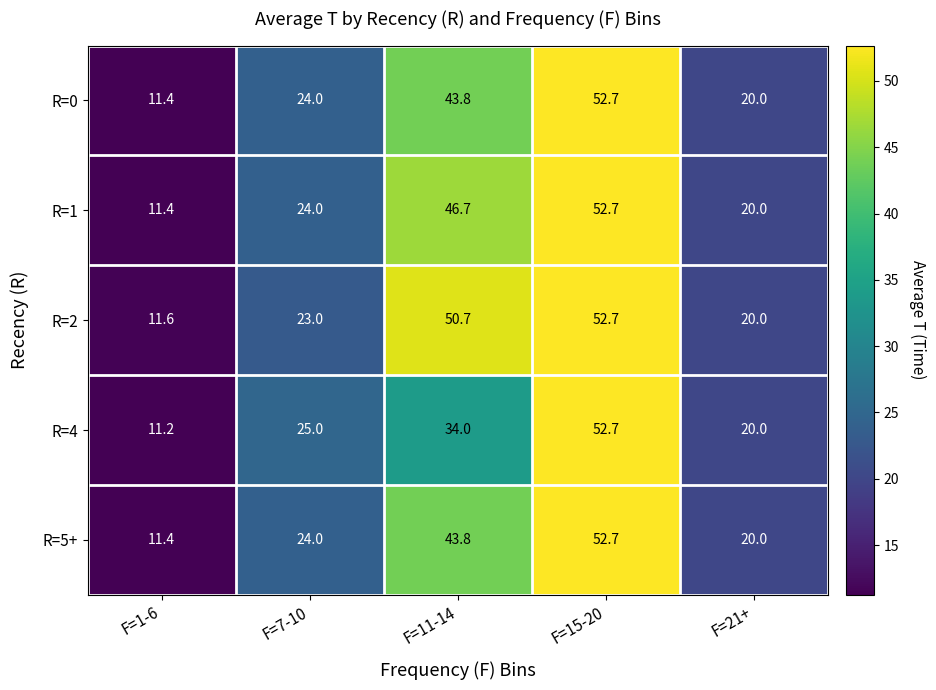

At which category is the sum across all series the highest?

F=15-20